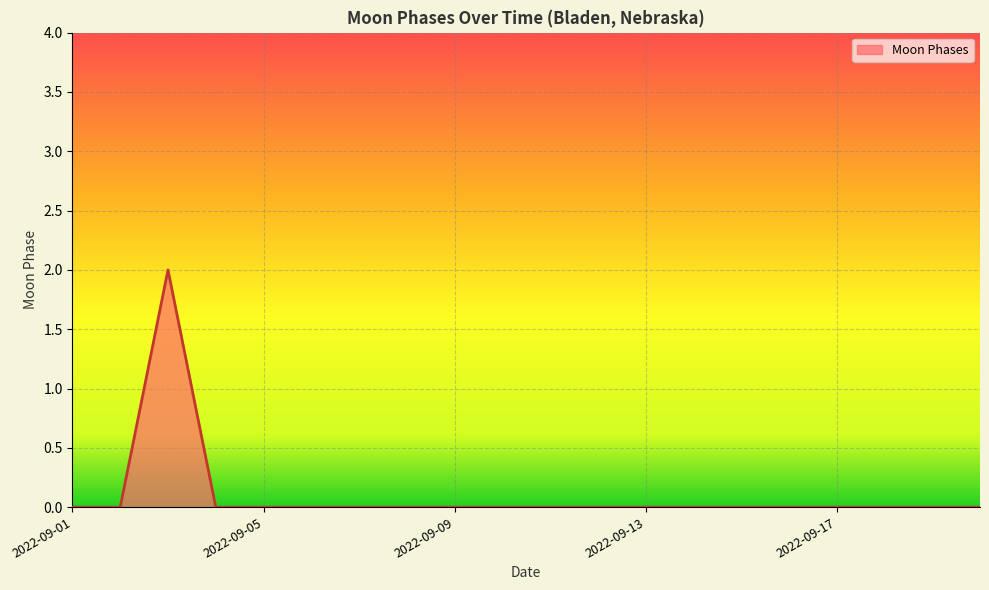

How many lines are shown in the chart?

1